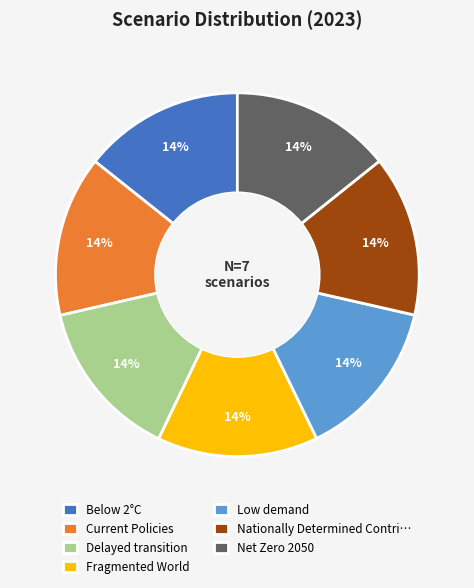

Does any single category account for the majority?

No